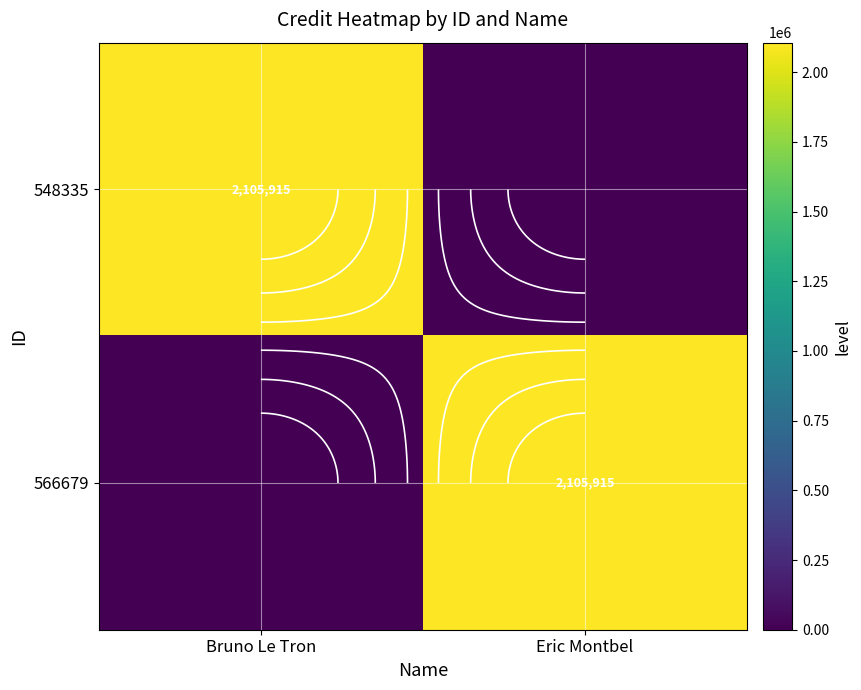

Which series has the largest total across all categories?

548335